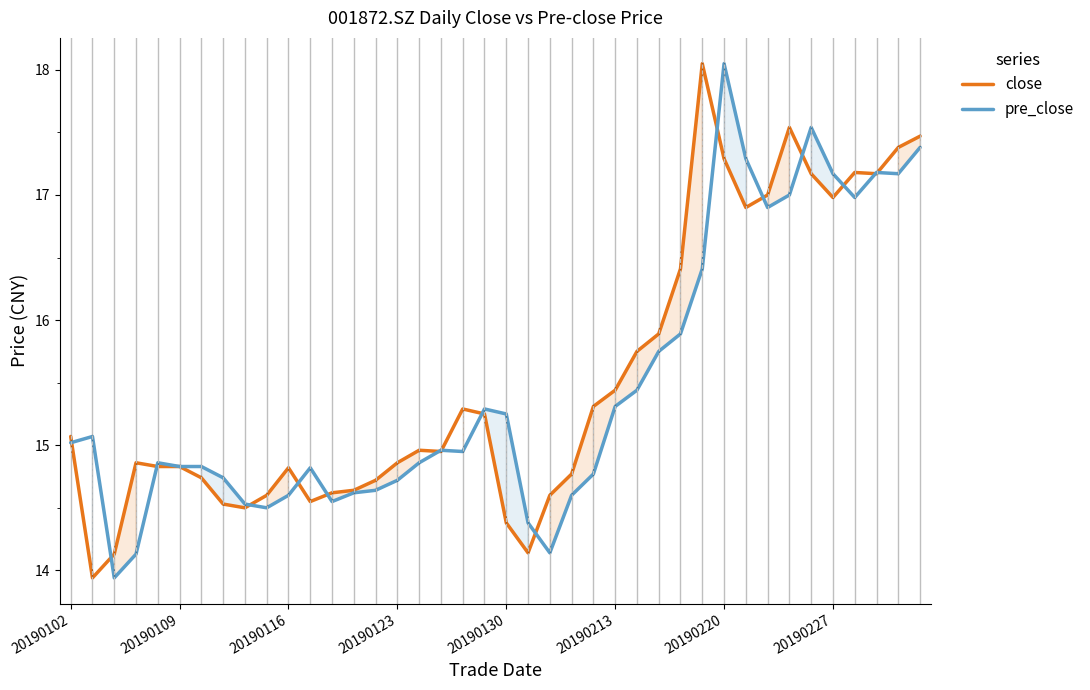

Is the value of pre_close at 22 greater than the value of close at 18?

No